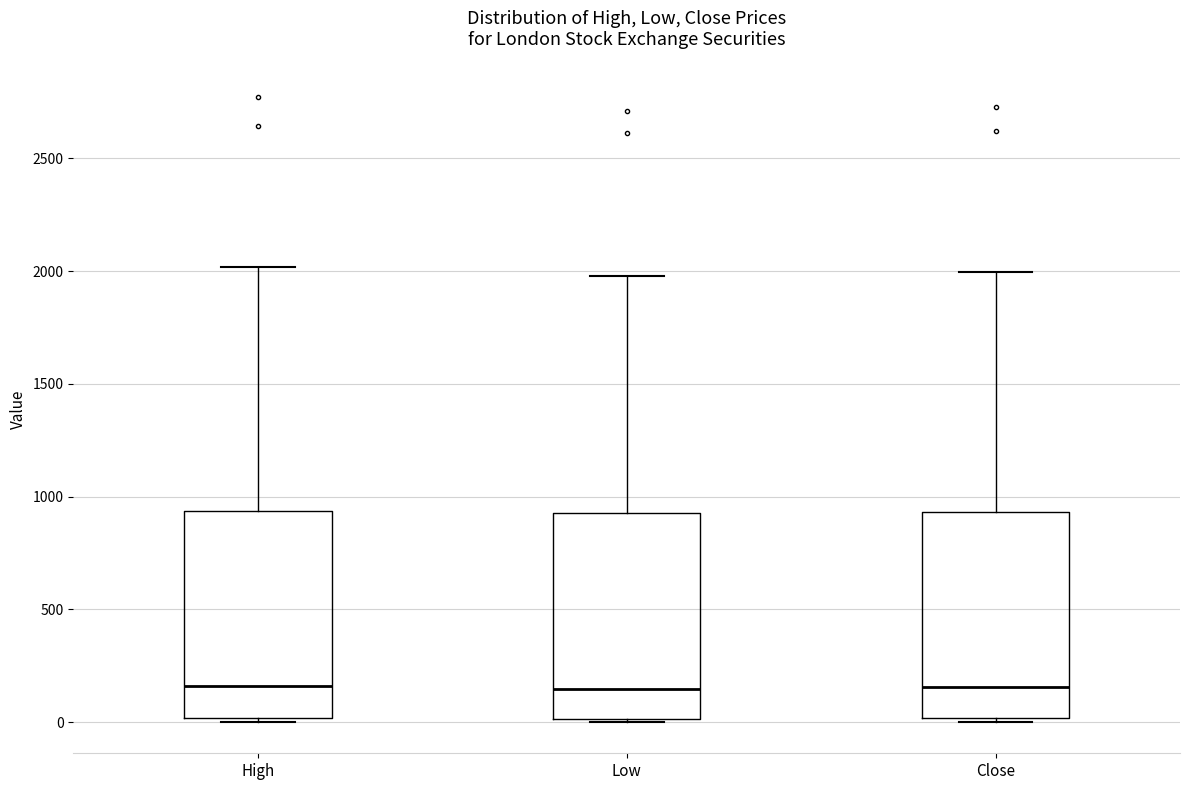

Where does the median line of the box for High sit on the y-axis? The values are not printed on the chart, so give them approximately, as read against the axis.

150